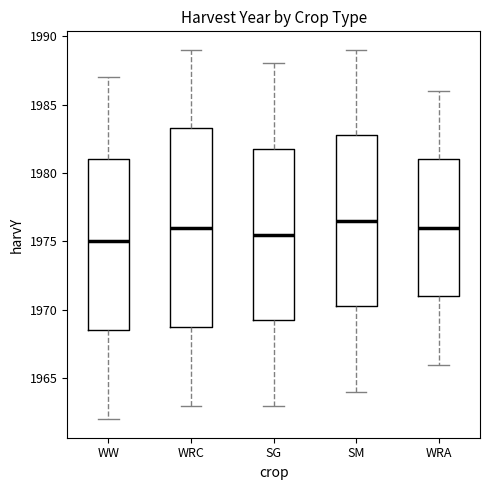

Comparing the boxes themselves (not the whiskers), which one is the tallest?

WRC